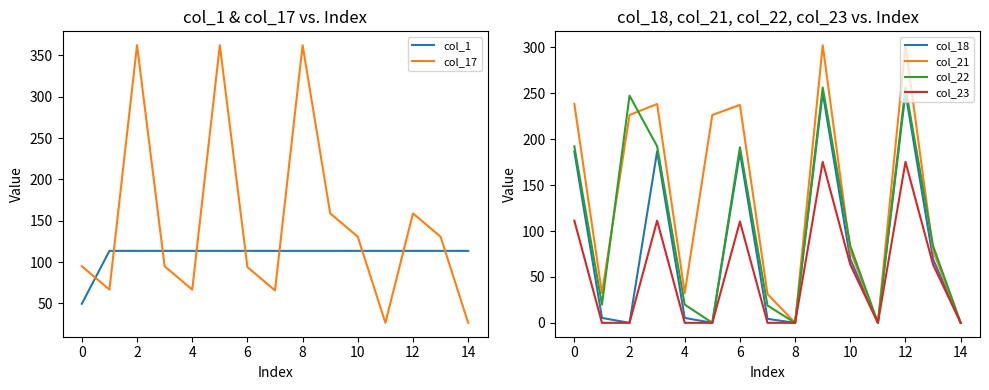

The value of col_23 at 4 is 0.0. True or false?

True